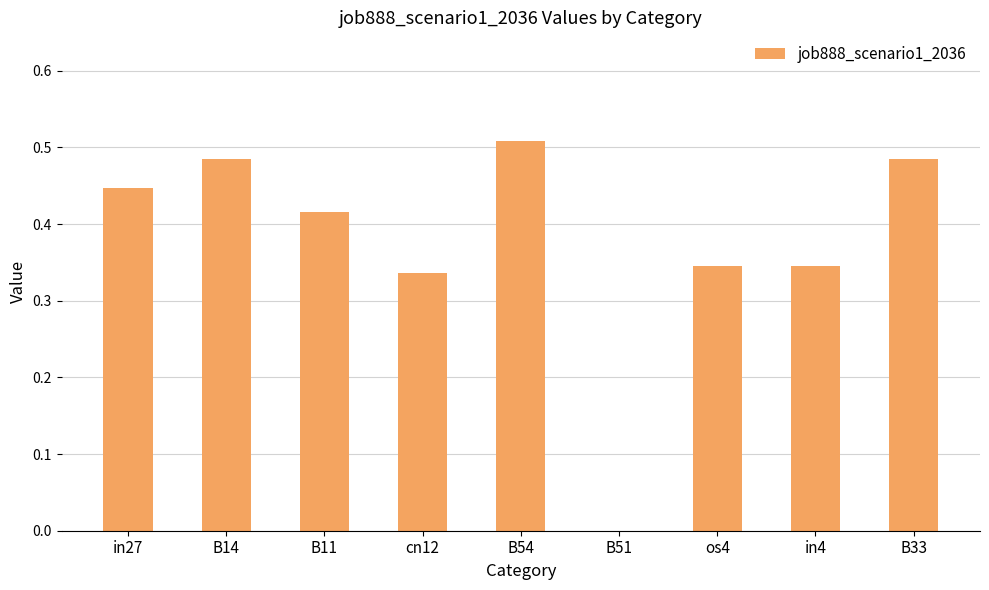

What is the sum of all values?

3.4